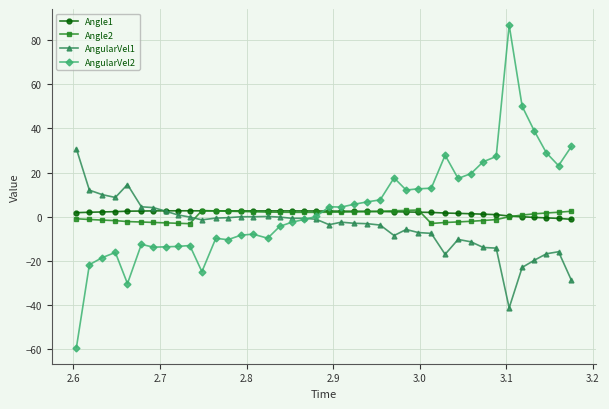

What is the difference between the maximum and minimum values in the Angle2 series?

6.2